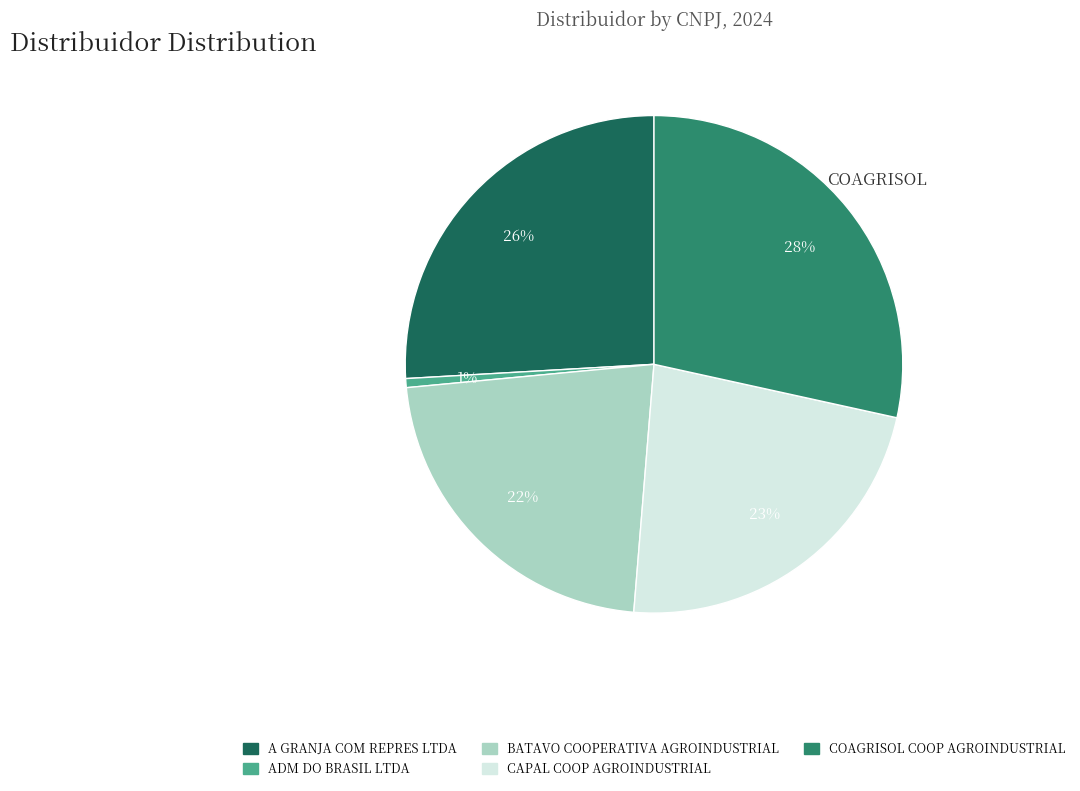

To the nearest percent, what percentage of the pie is CAPAL COOP AGROINDUSTRIAL?

23%